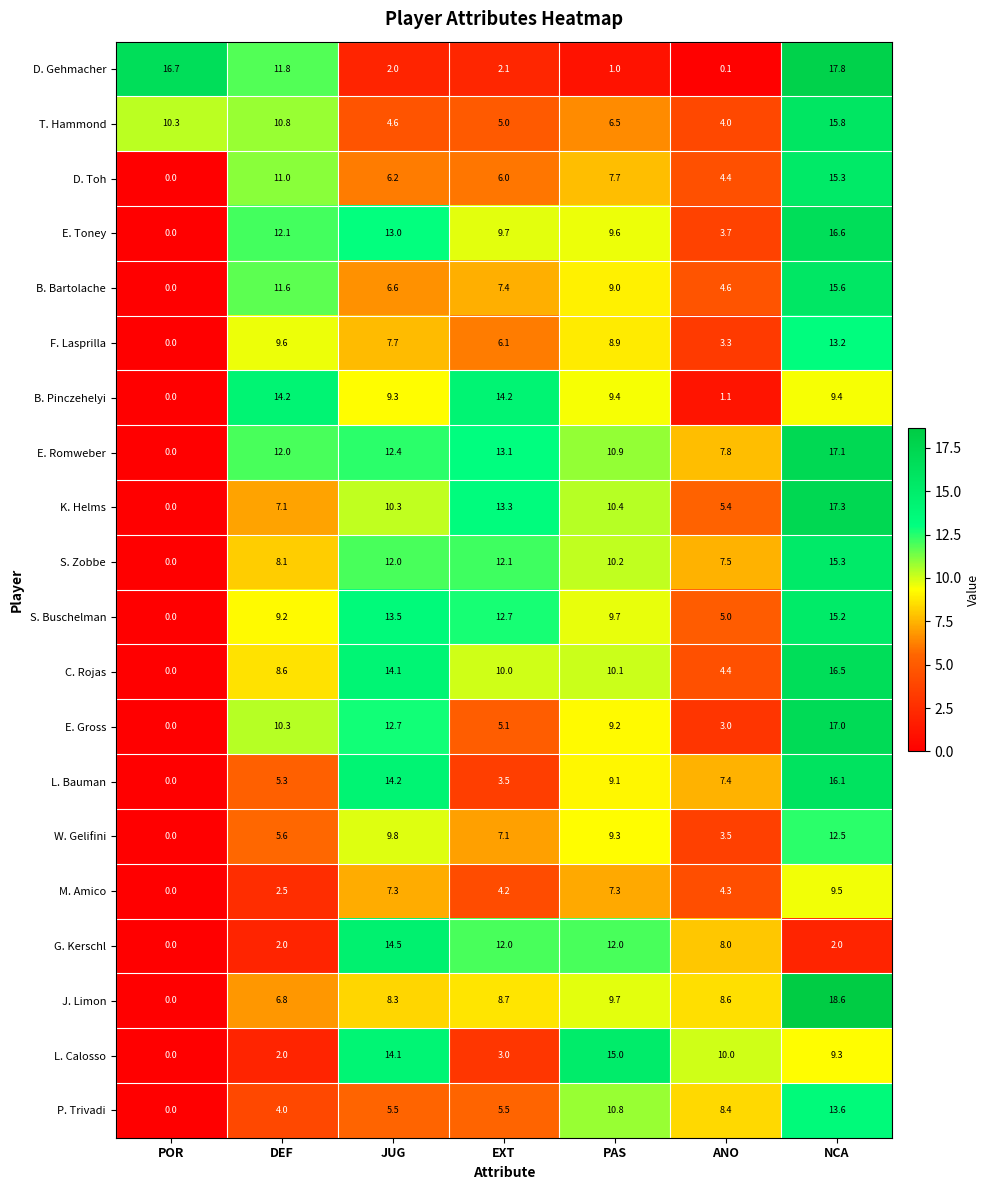

The B. Bartolache series shows 18.2 at DEF. True or false?

False